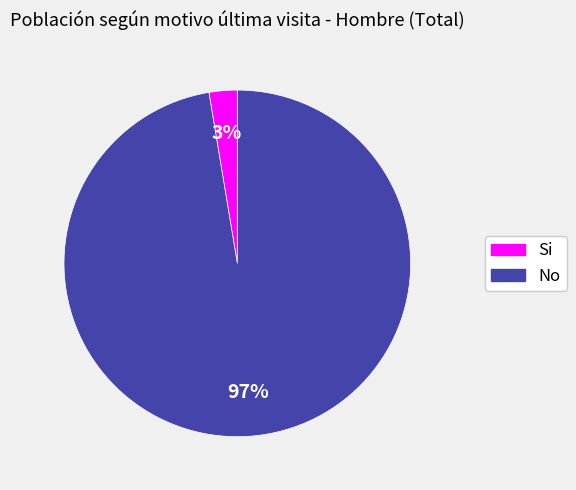

Combined, do Si and No account for over 50%?

Yes